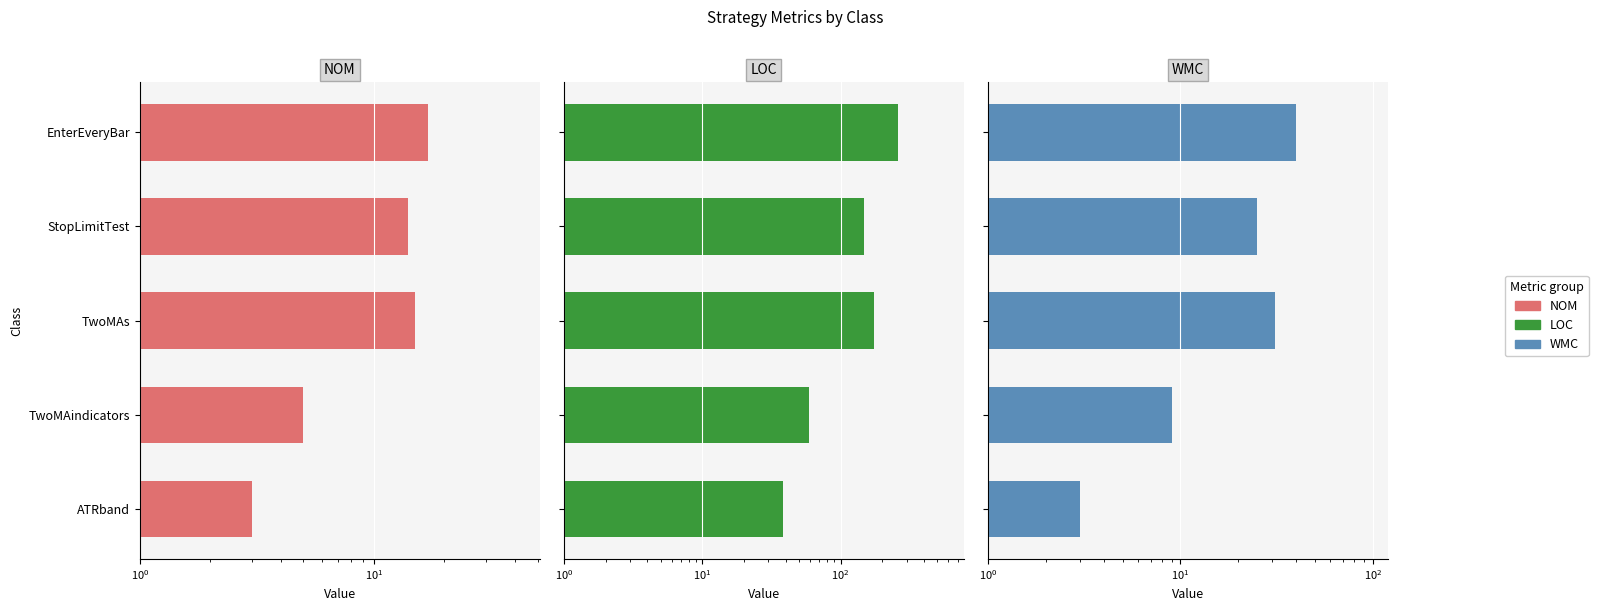

How many categories are shown in the chart?

5